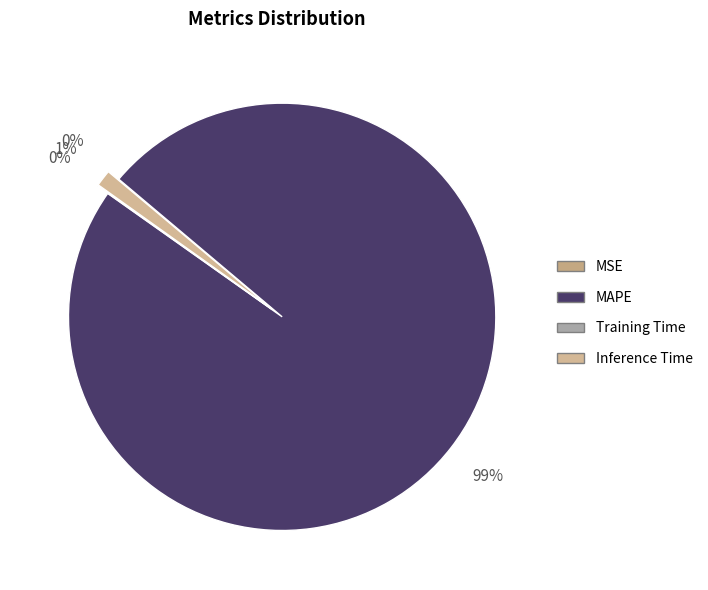

To the nearest percent, what is the average slice percentage?

25%